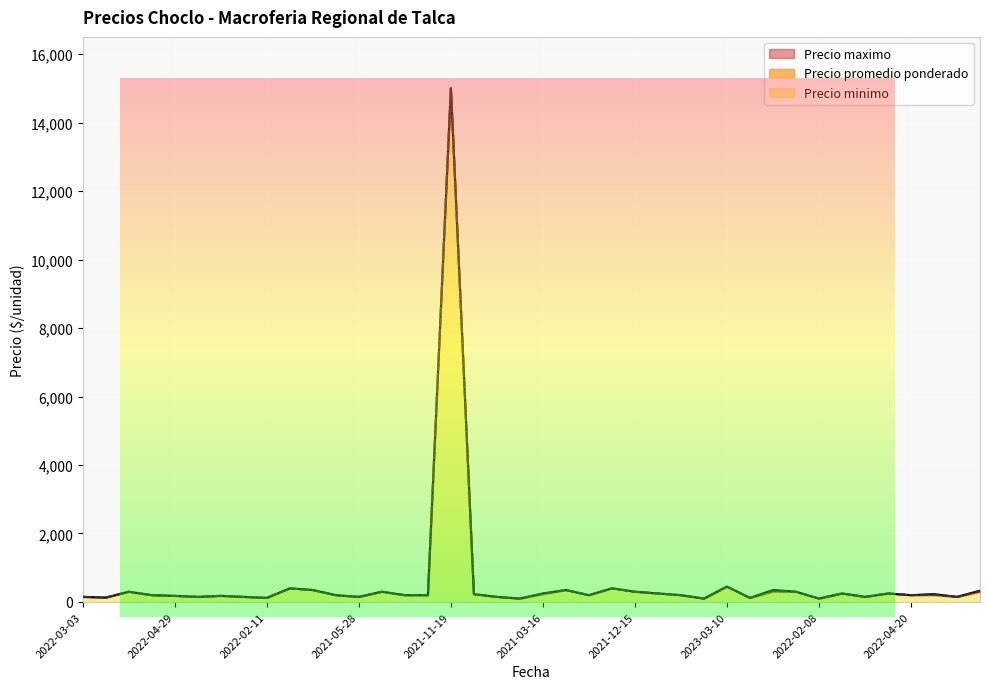

What is the lowest value of the Precio maximo series?

100